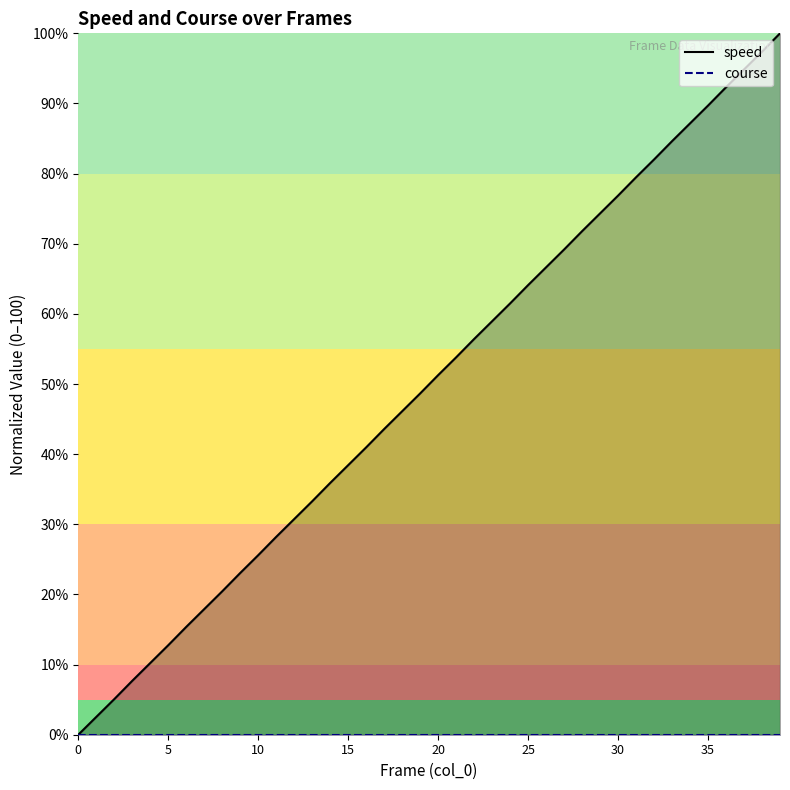

At which label does the data first exceed 51?

20